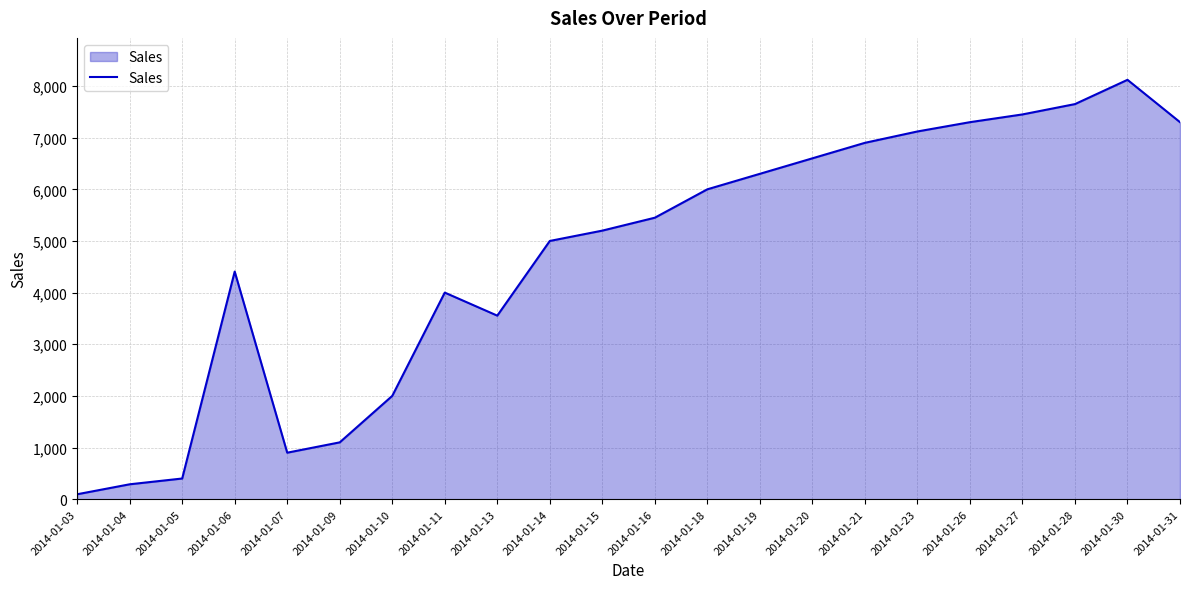

How many lines are shown in the chart?

1